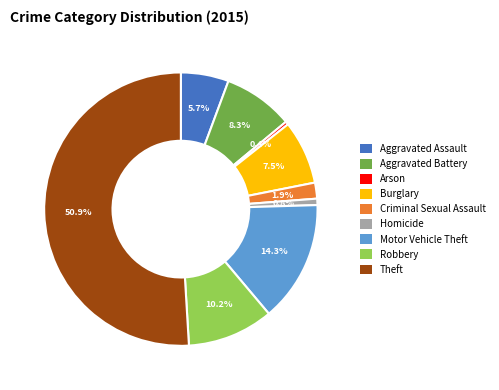

Do Motor Vehicle Theft and Aggravated Assault together represent more than half of the pie?

No